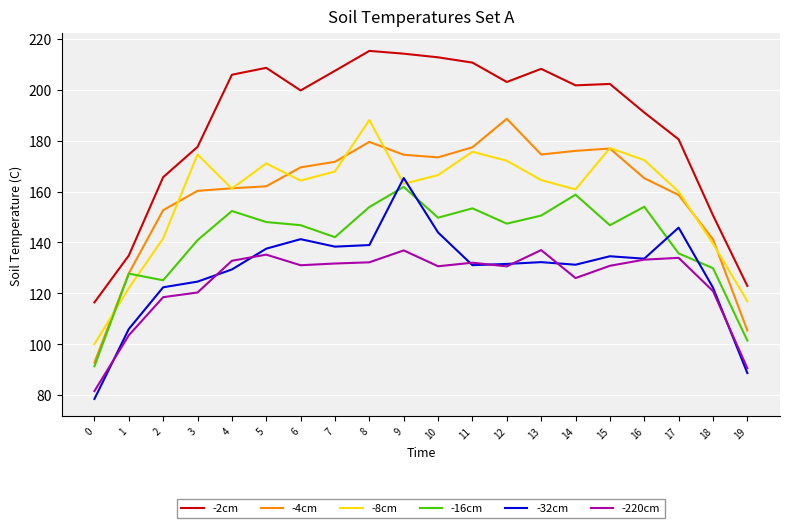

After their last crossing, which series has the higher values: -8cm or -4cm?

-8cm